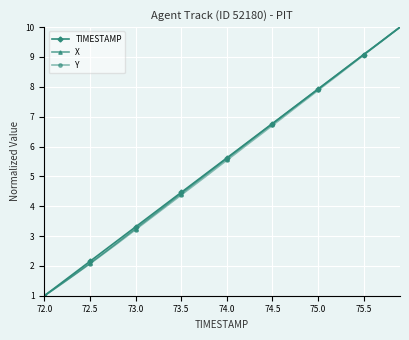

What is the smallest value displayed?

1.0